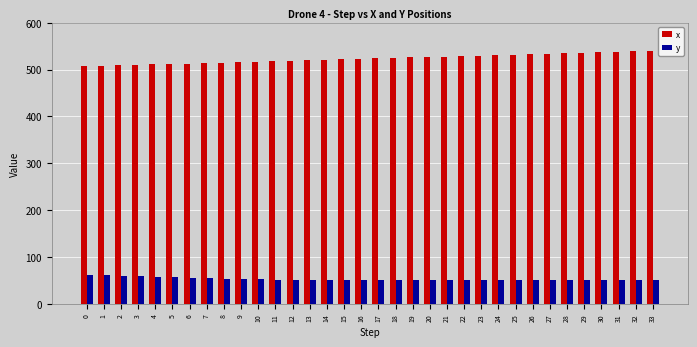

What is the maximum value for y?

62